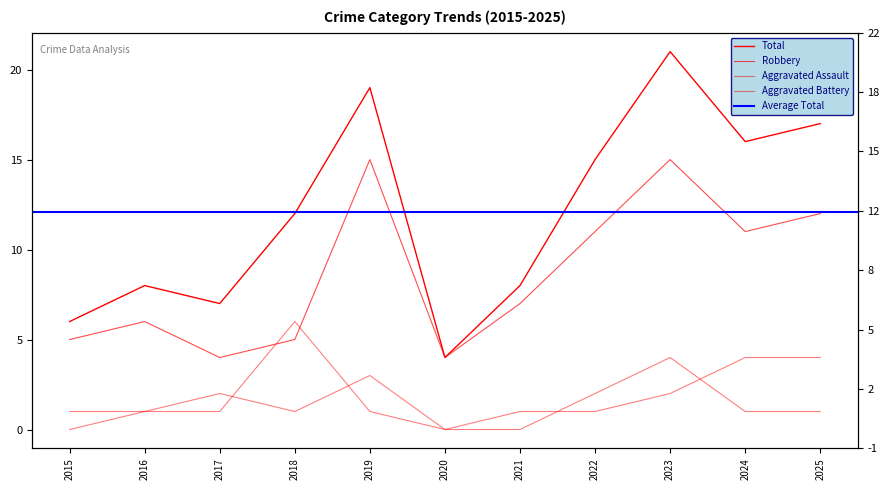

The value of Aggravated Battery at 2023 is 2. True or false?

True